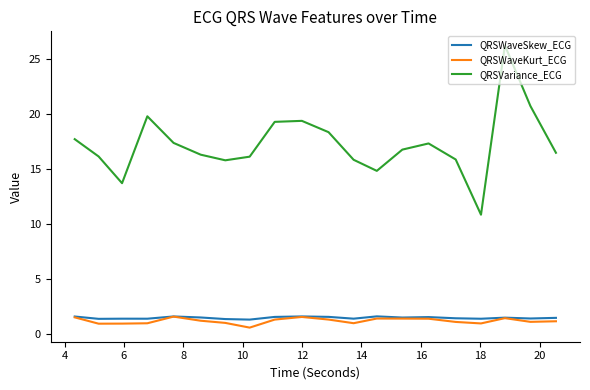

True or false: QRSVariance_ECG and QRSWaveKurt_ECG intersect in this chart.

False